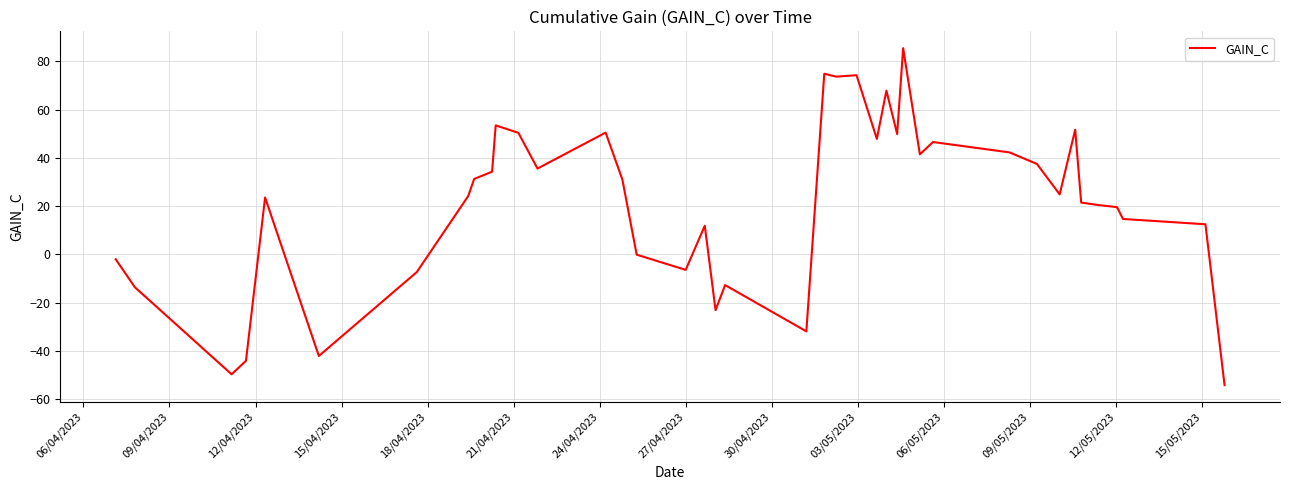

What is the difference between the maximum and minimum values?

139.7